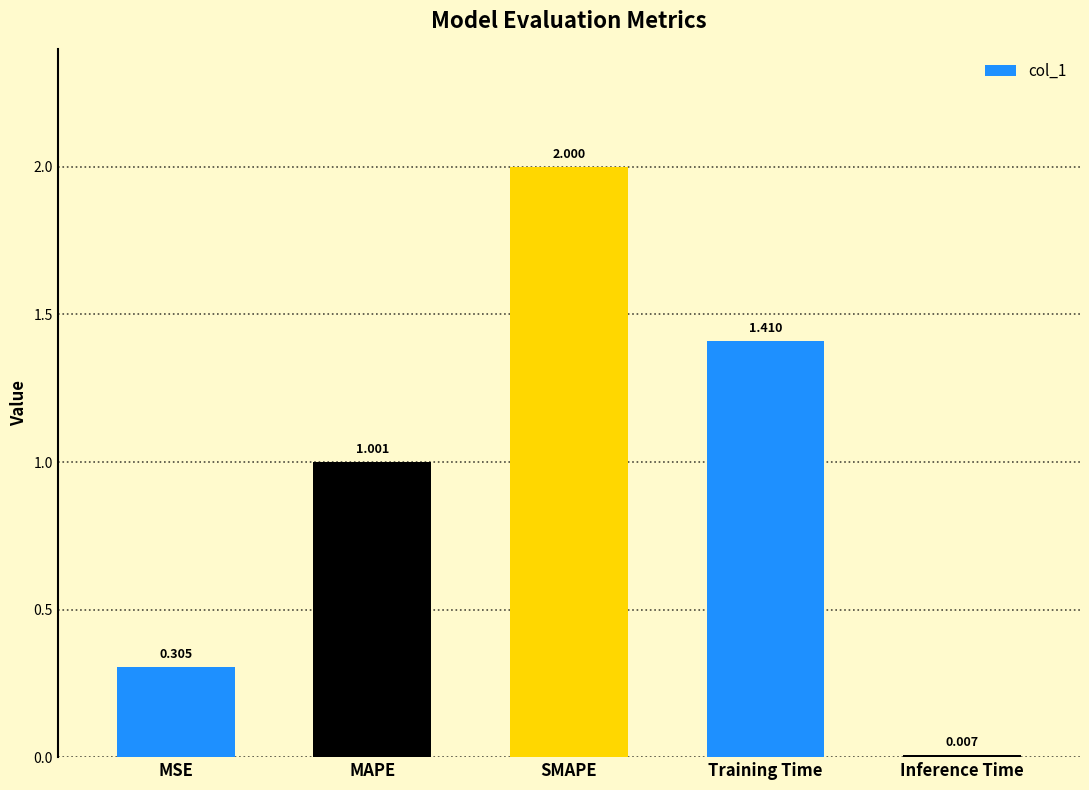

At which category does the chart reach its peak across all series?

SMAPE